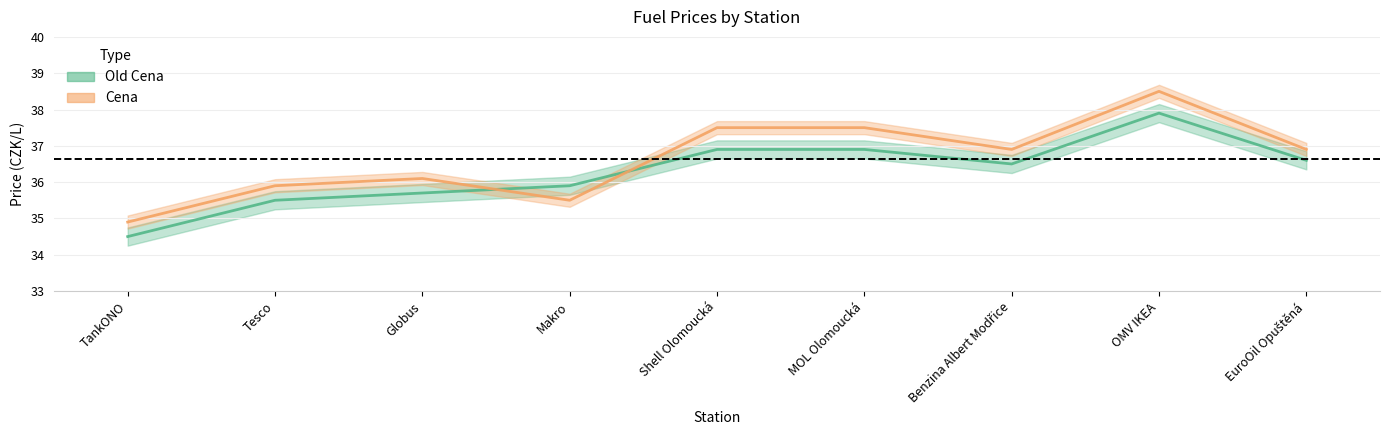

The value of Cena at MOL Olomoucká is 55.8. True or false?

False